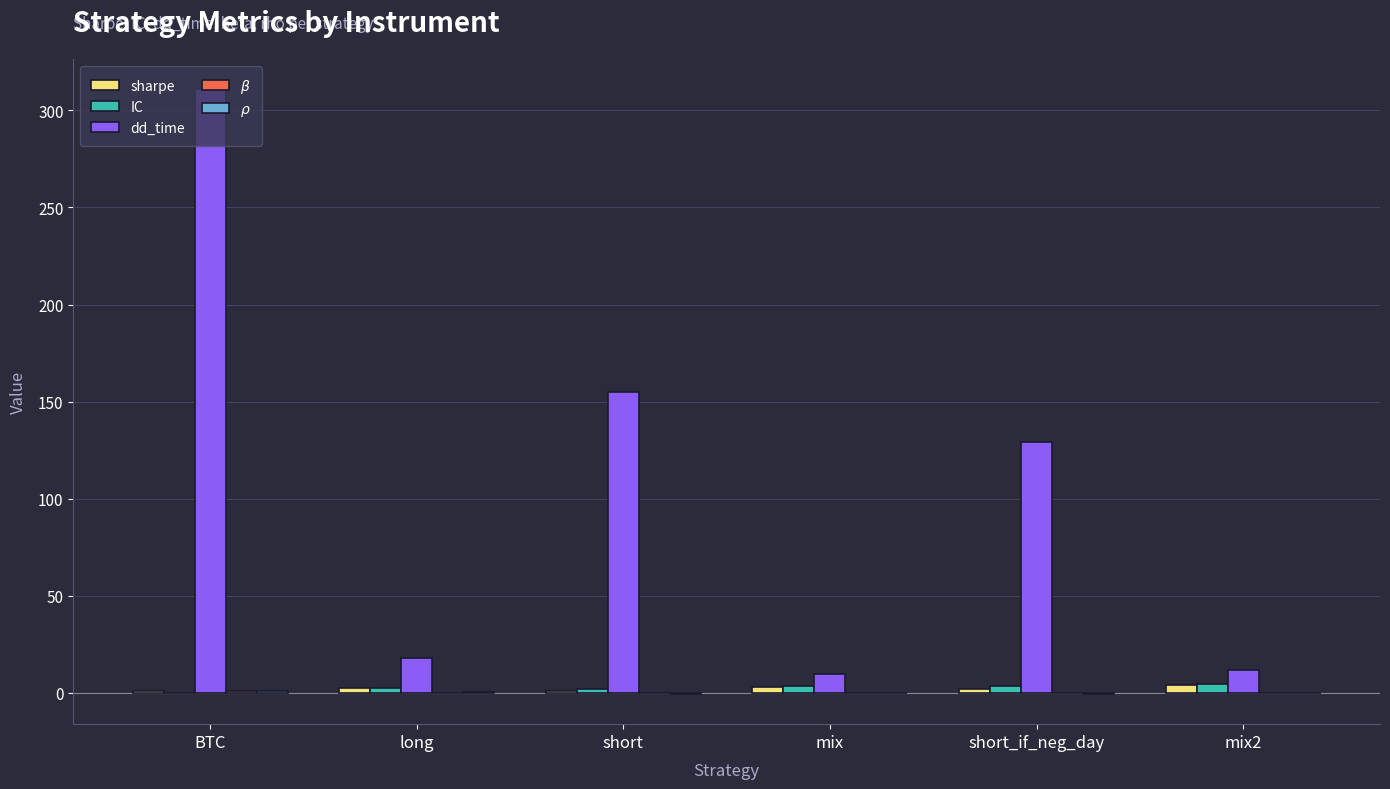

Are the bars horizontal?

No